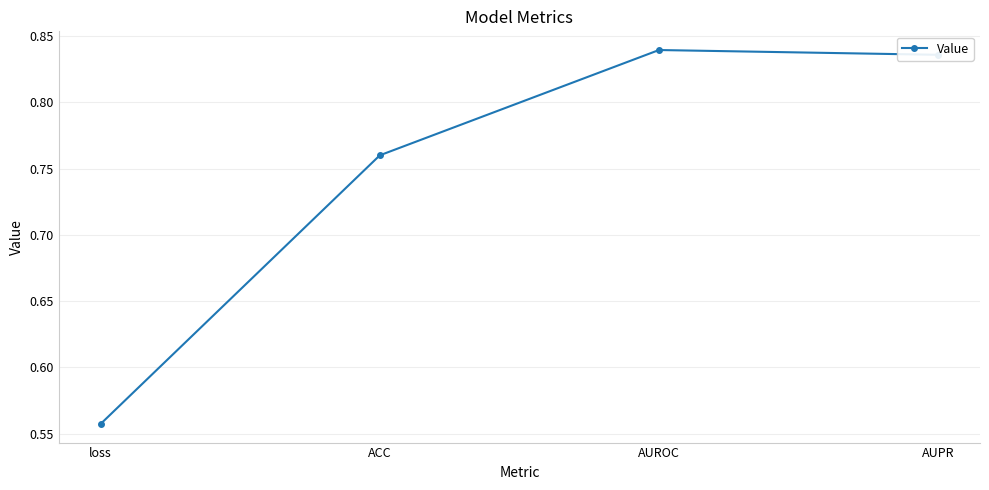

List the labels in order of value, smallest first.

loss, ACC, AUPR, AUROC